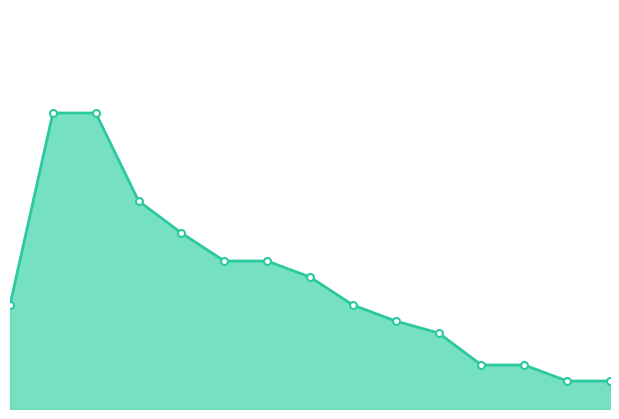

How many lines are shown in the chart?

1